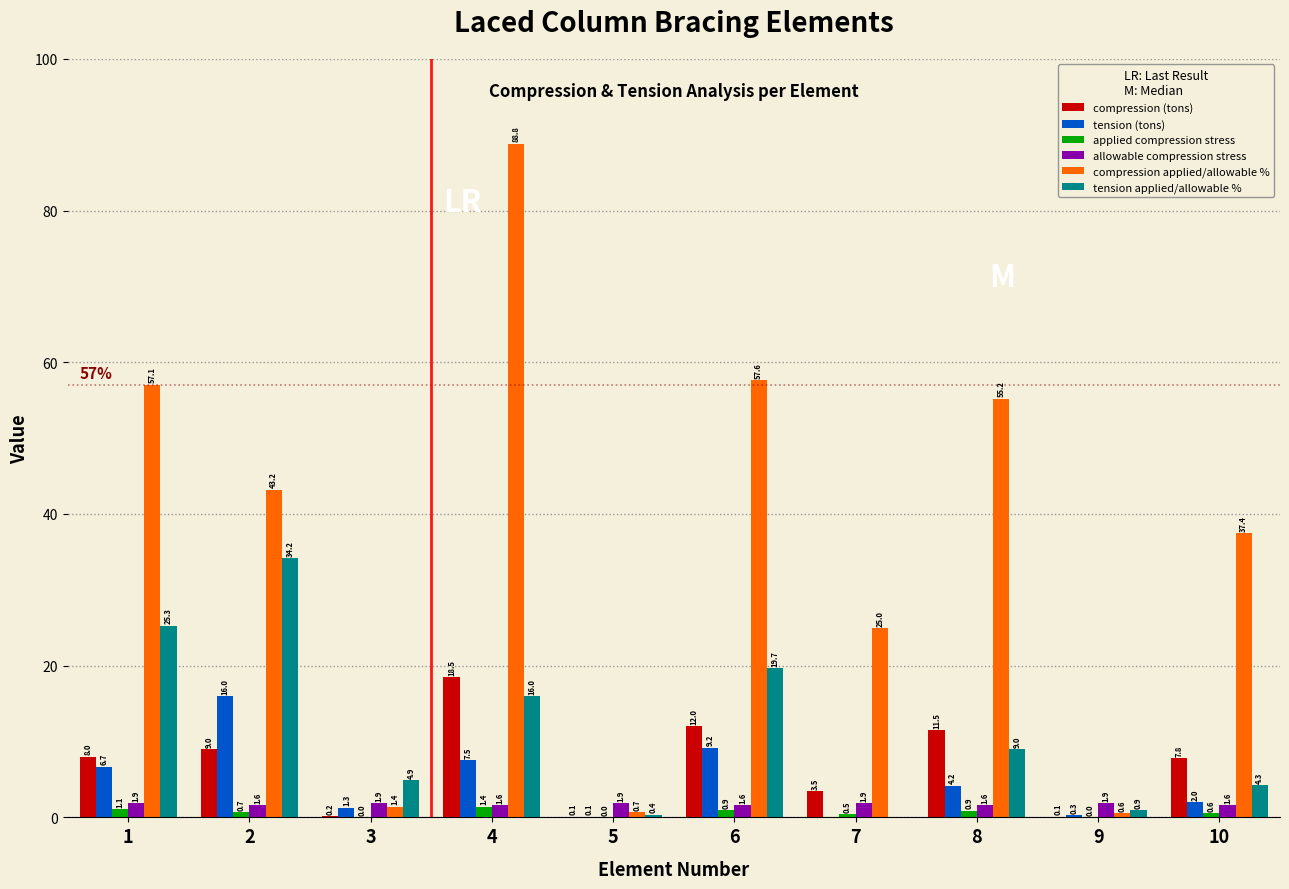

True or false: compression applied/allowable % has a value of 57.1 at 1.

True